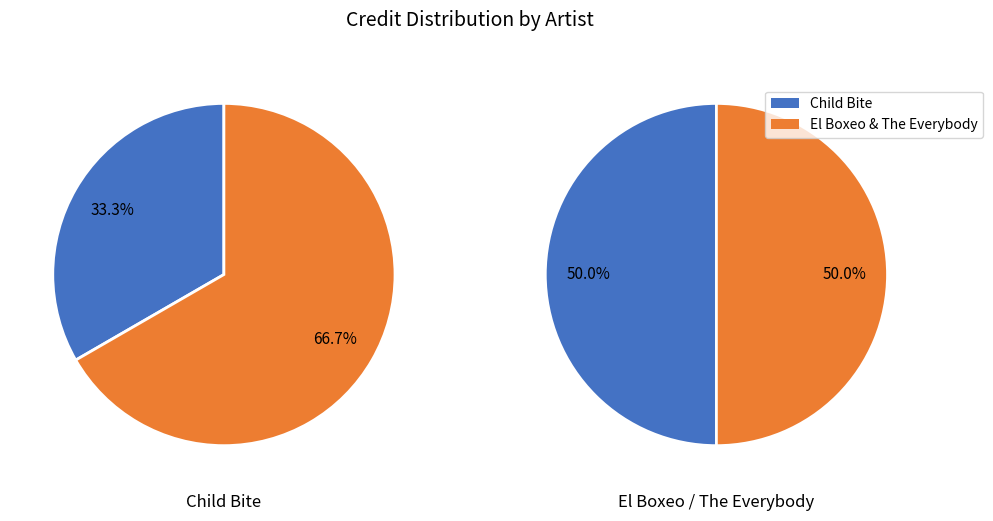

To the nearest percent, what percentage of the pie is Child Bite?

33%